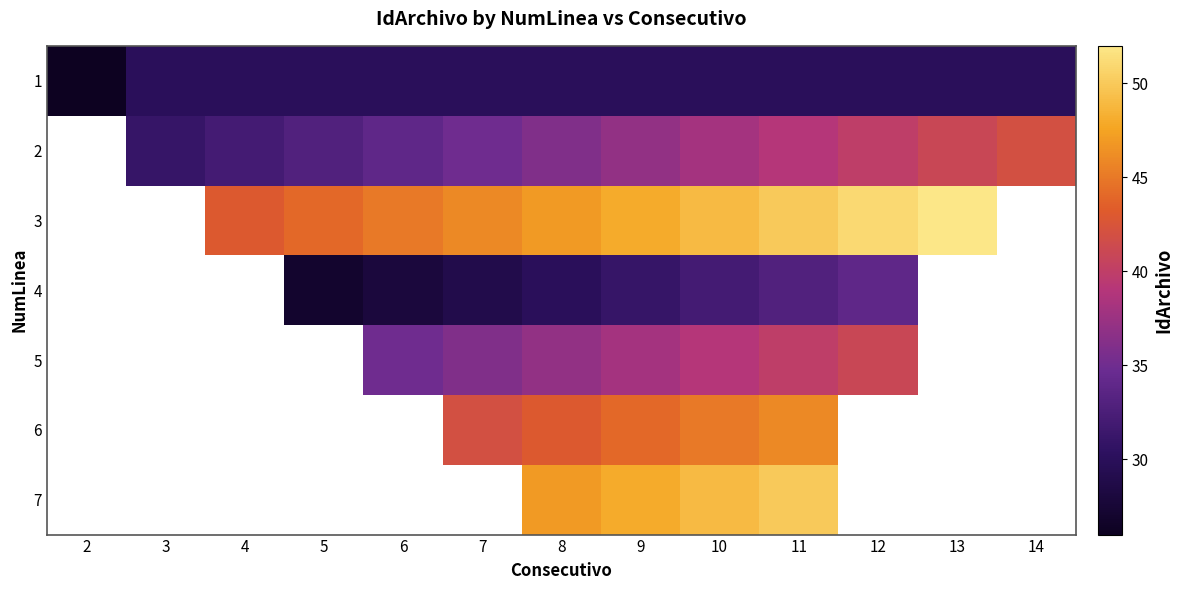

How many positive values does the 7 series have?

4